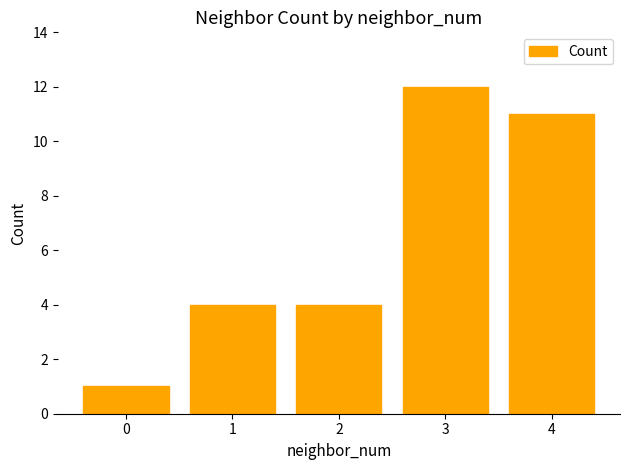

Is it true that the value at 4 is 7?

False